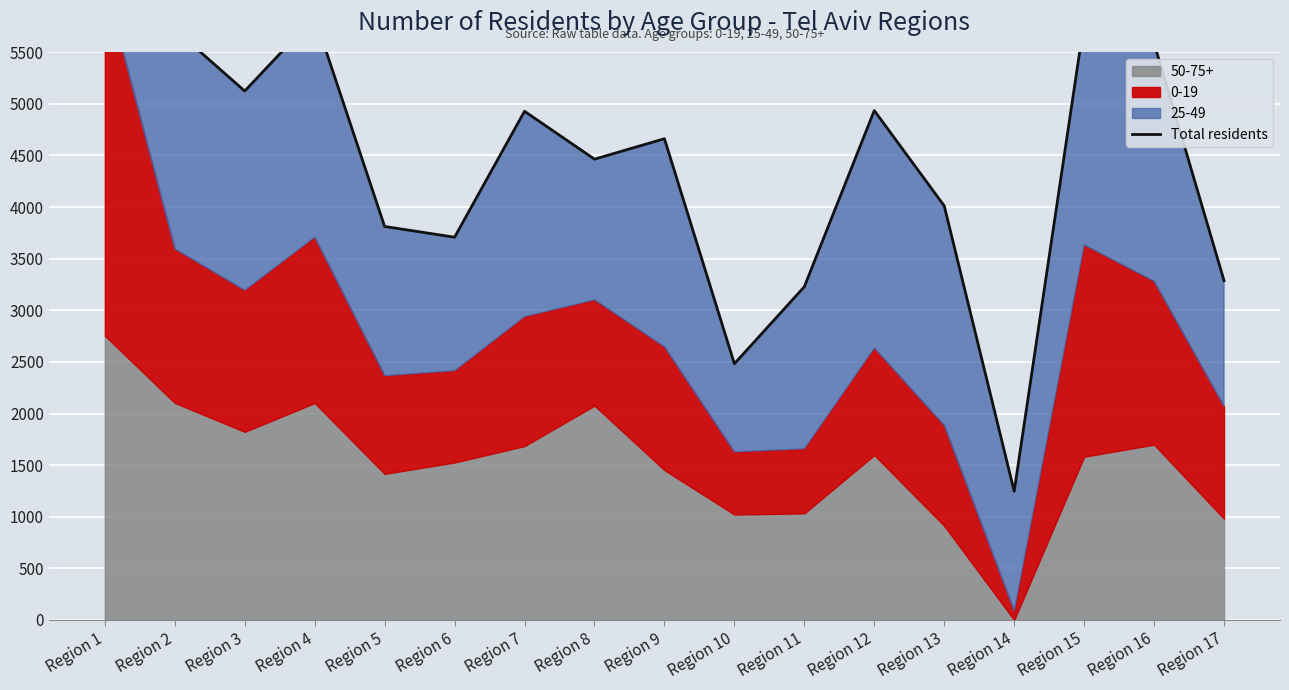

What is the smallest value displayed?

1247